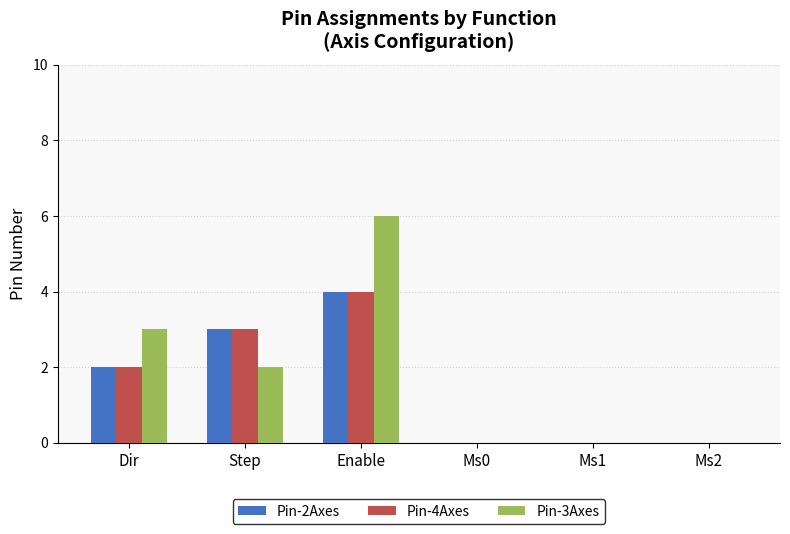

What are all the series names shown in the legend?

Pin-2Axes, Pin-4Axes, Pin-3Axes